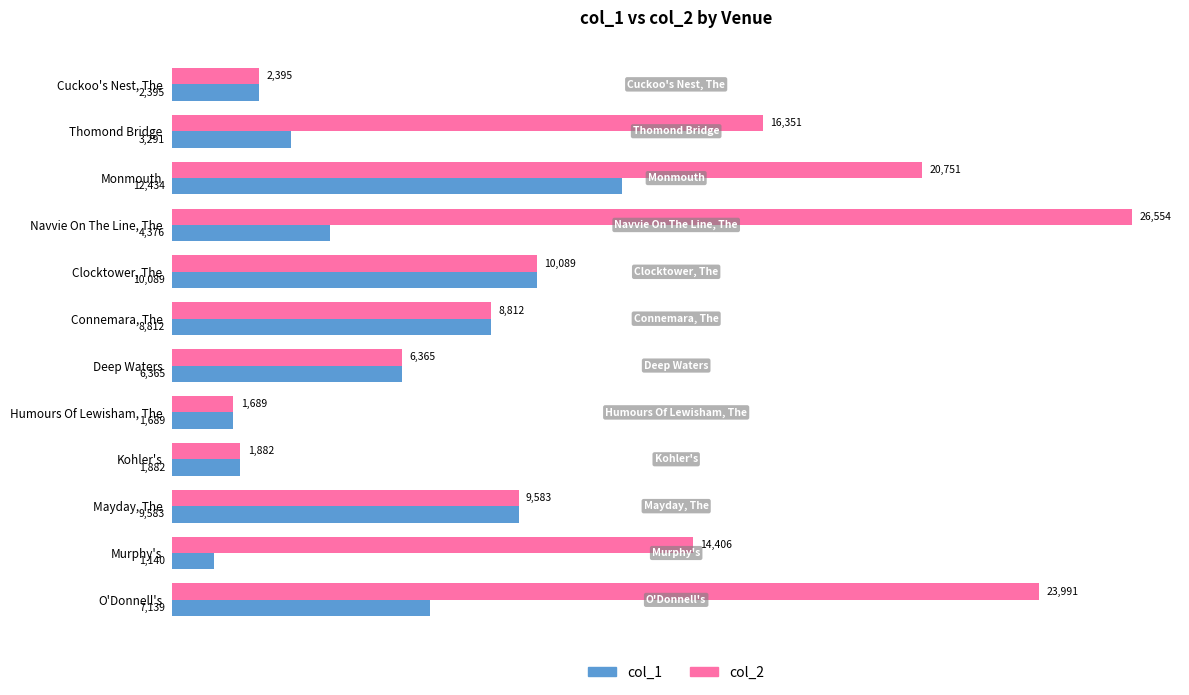

What is the difference between the col_2 values at Mayday, The and Kohler's?

7701